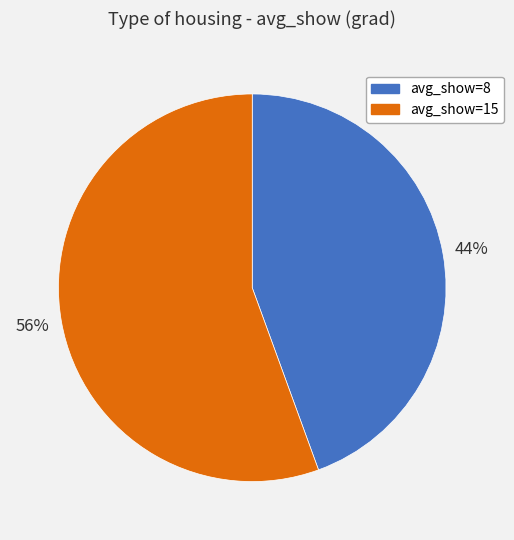

To the nearest percent, what percentage of the pie is avg_show=8?

44%